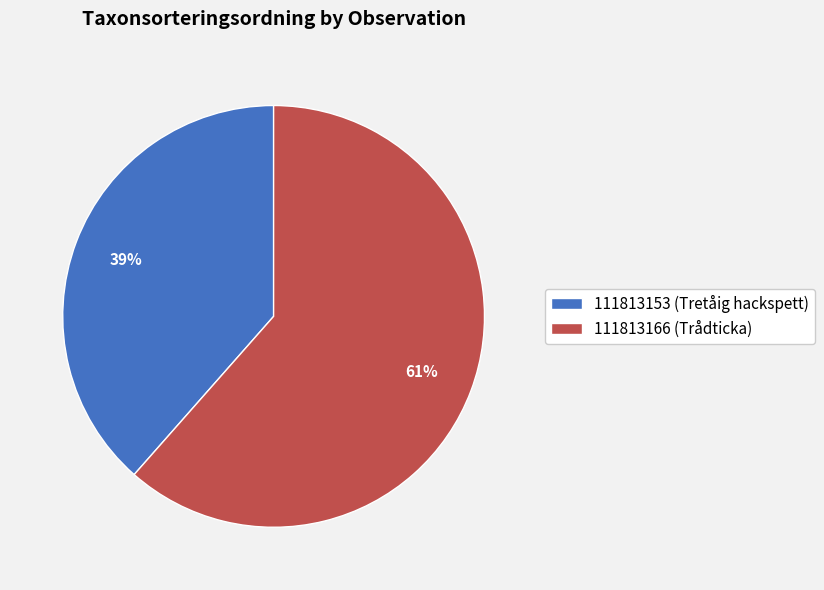

What is the smallest slice in the pie chart?

111813153 (Tretåig hackspett)